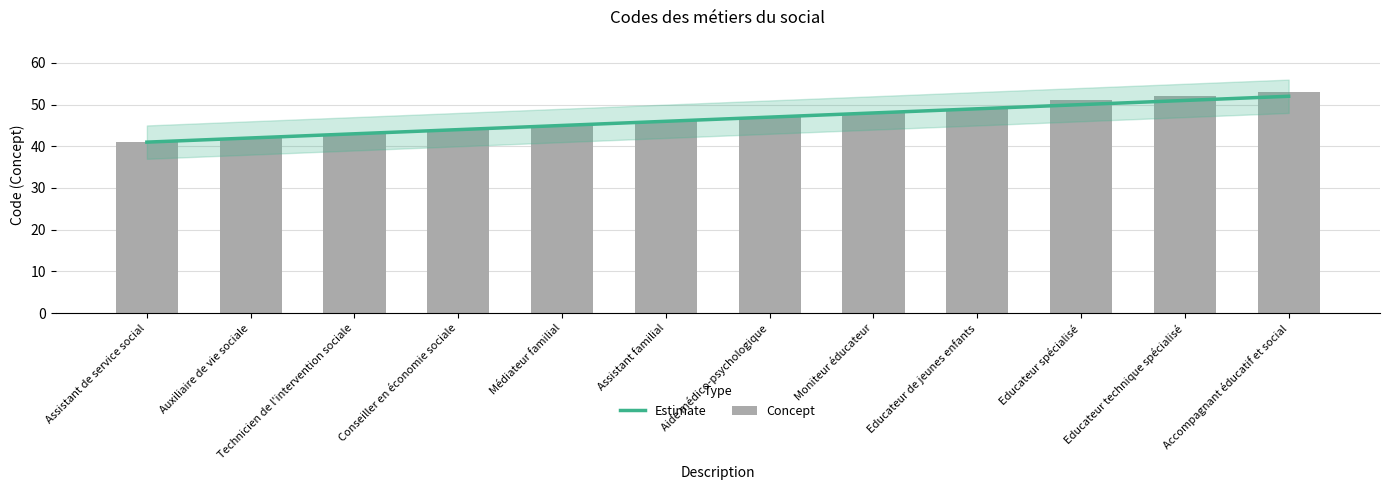

At which label does Concept first exceed 47?

Moniteur éducateur